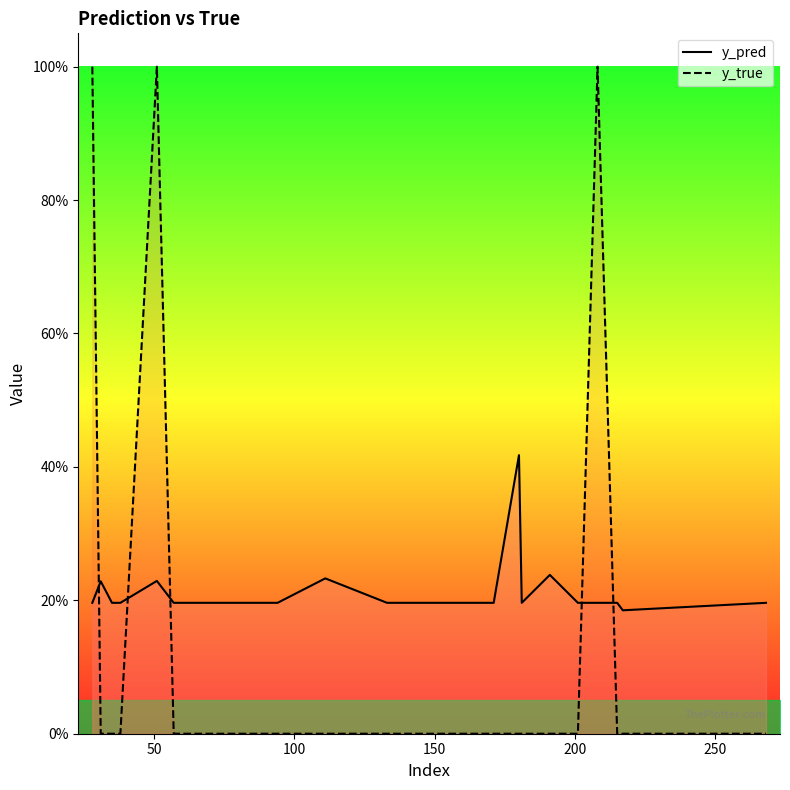

What are all the series names shown in the legend?

y_pred, y_true